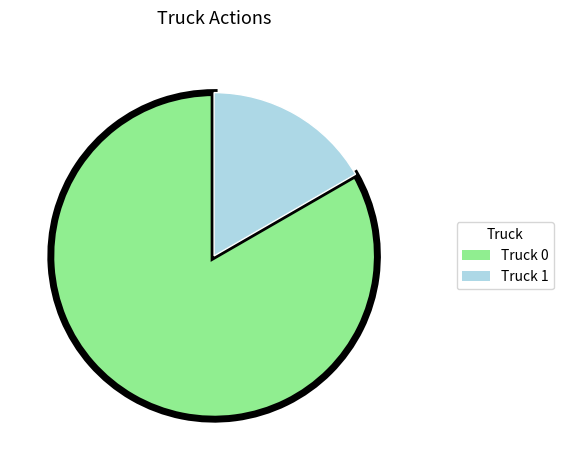

Which slice is the smallest?

Truck 1